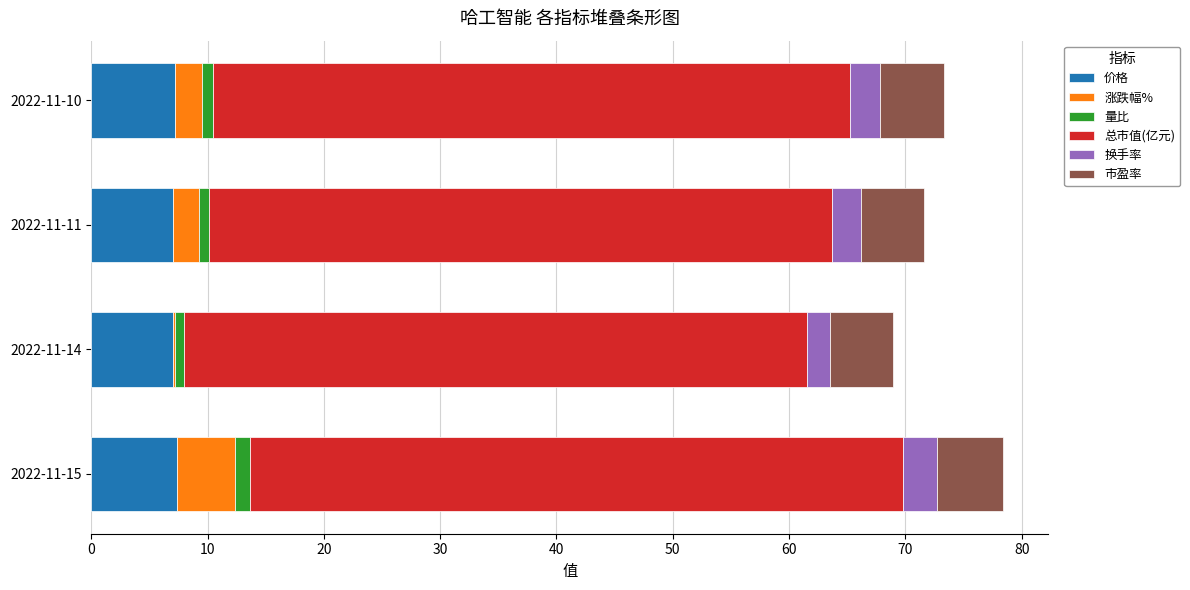

What is the highest value of the 价格 series?

7.4